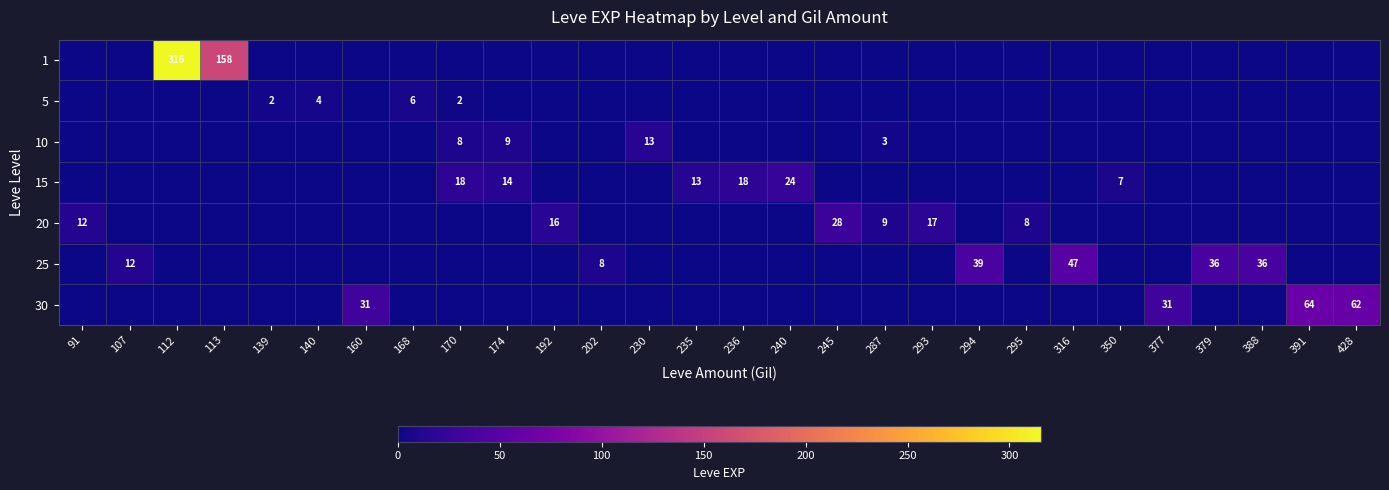

Is it true that 10 equals 3 at 287?

True